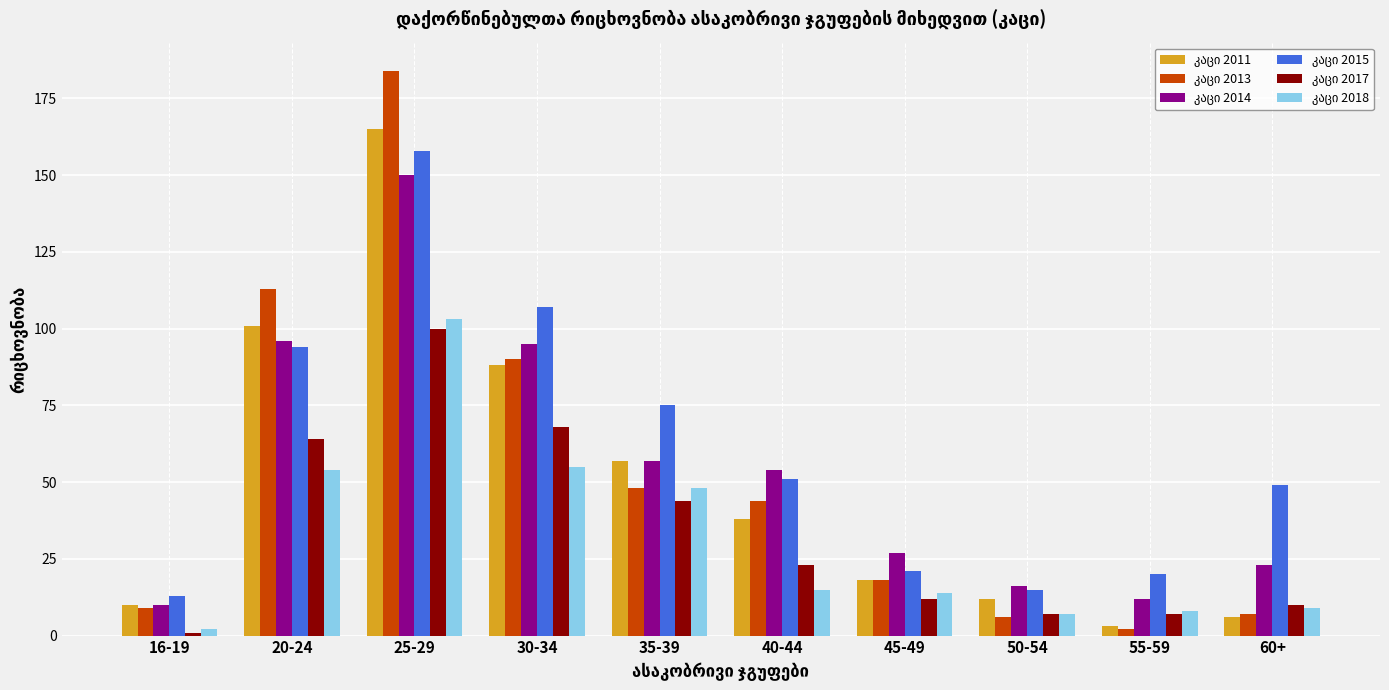

What is the total value across all series at 25-29?

860